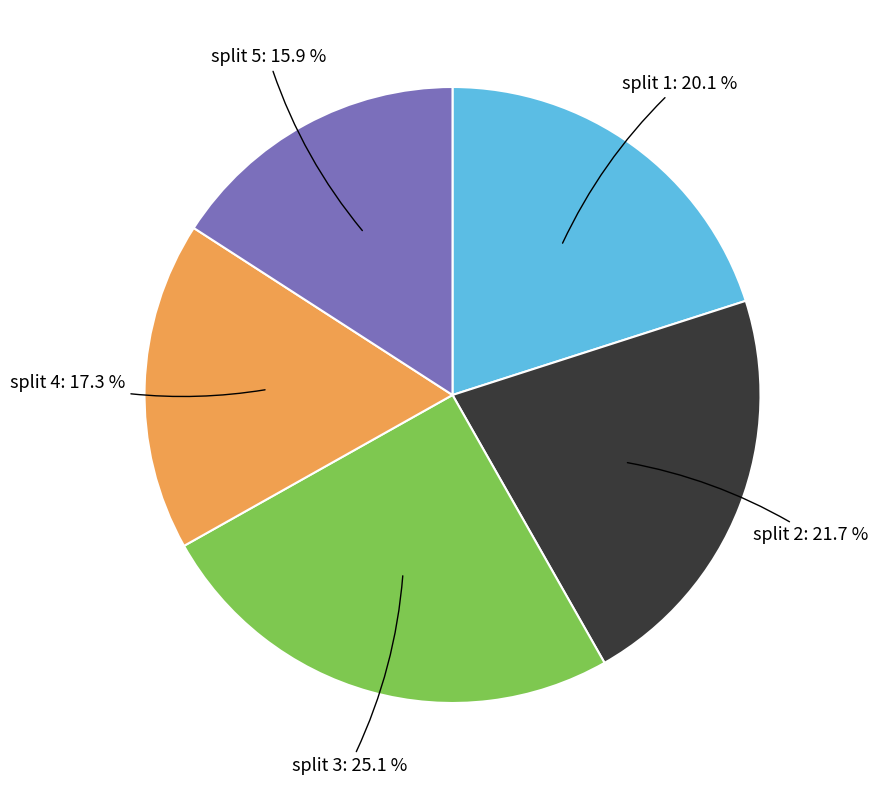

Count the number of slices in the pie.

5